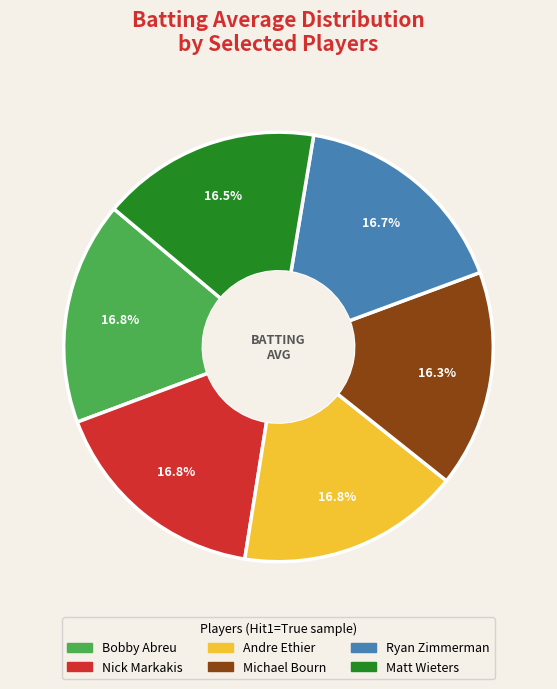

To the nearest percent, what is the average slice percentage?

17%